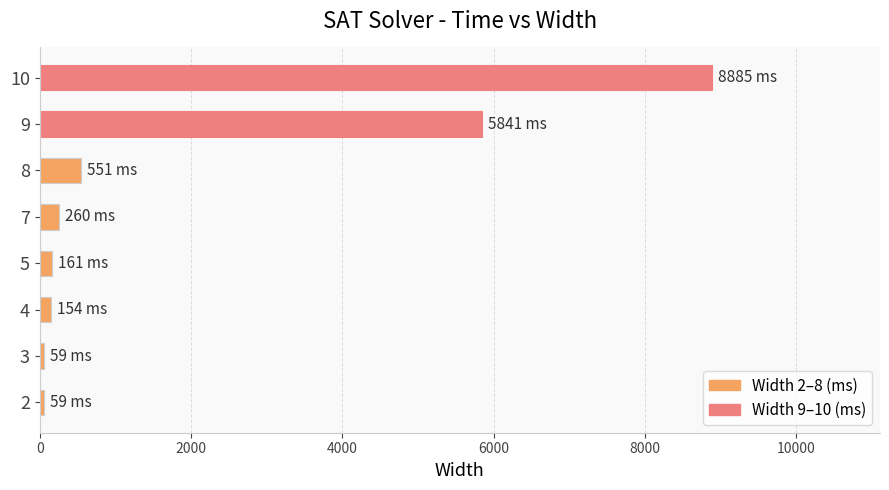

Is it true that the value at 9 is 7768?

False